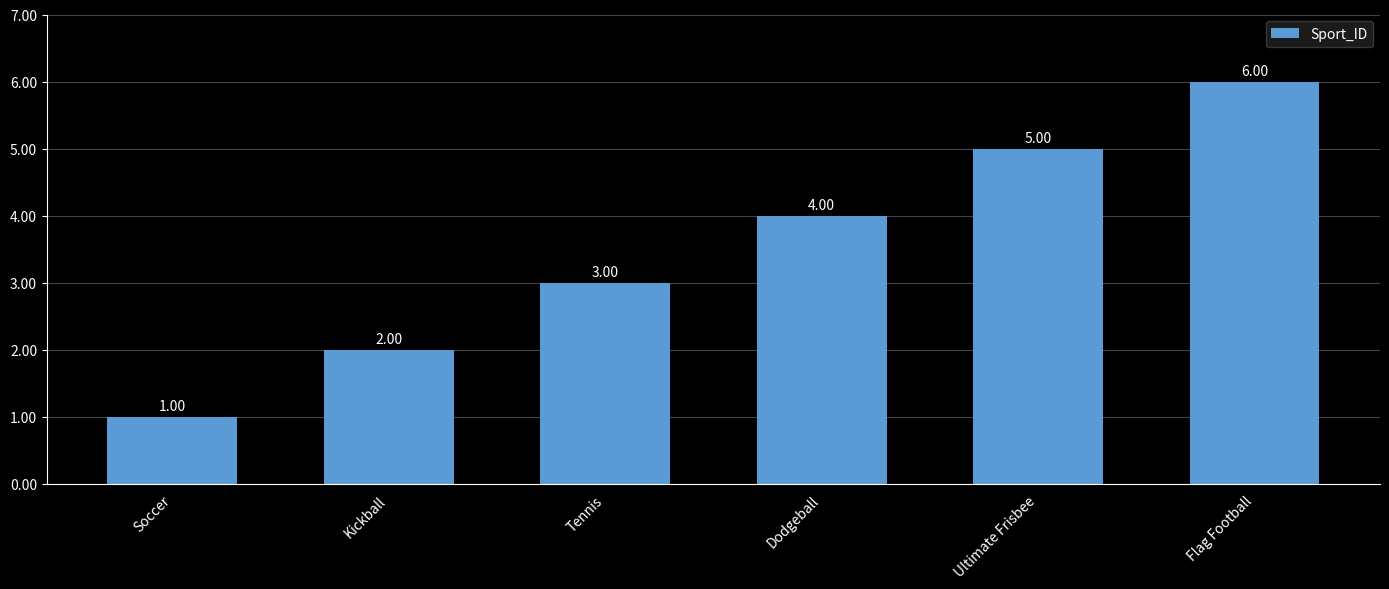

The chart shows a value of 1 at Kickball. True or false?

False